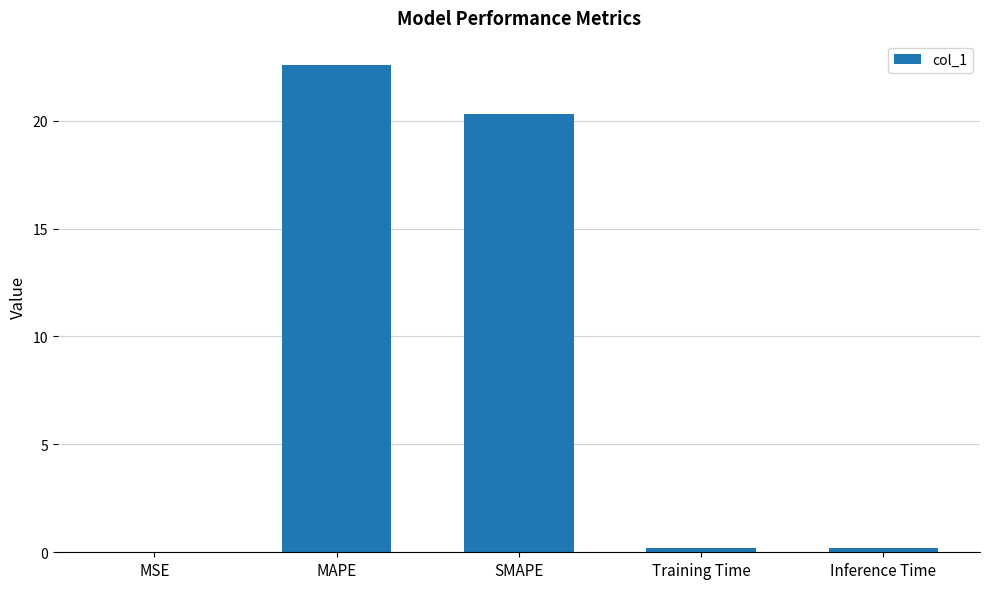

Which category has the highest value across all series?

MAPE